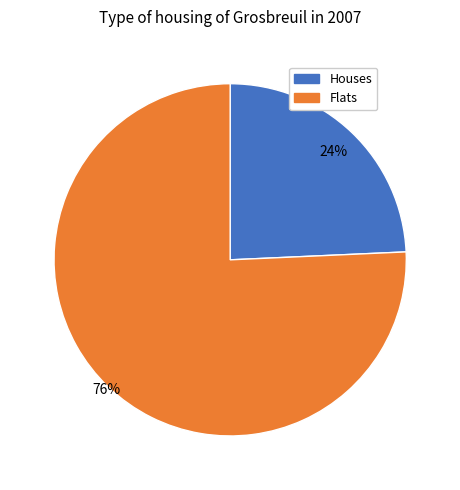

To the nearest percent, what is the average slice percentage?

50%